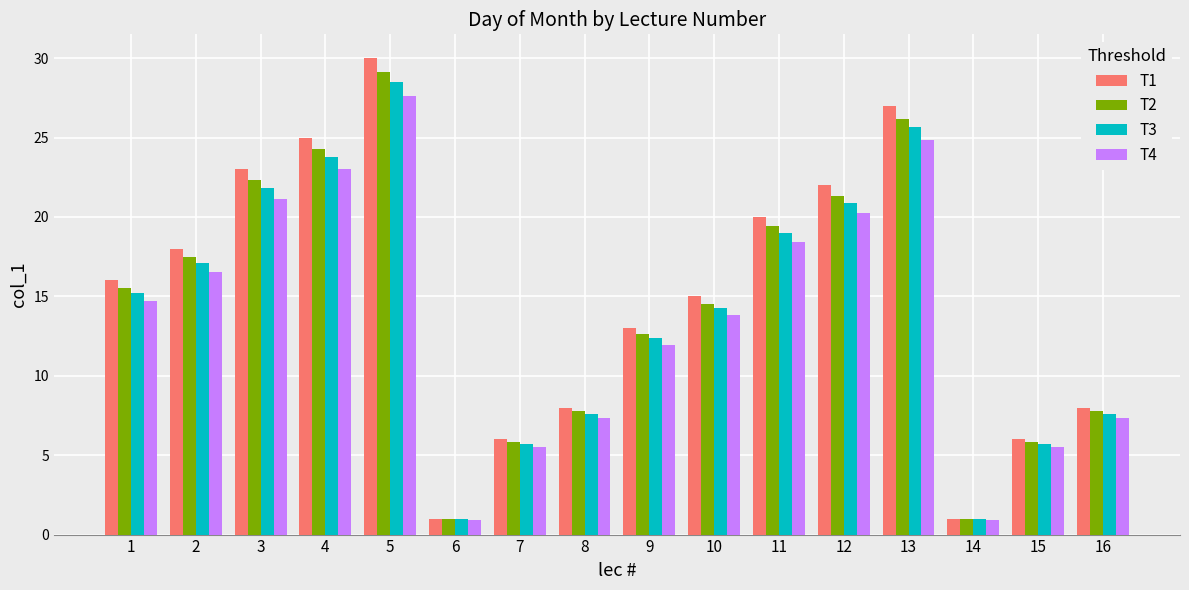

What is the value of the T4 bar at the 5th from the left?

27.6